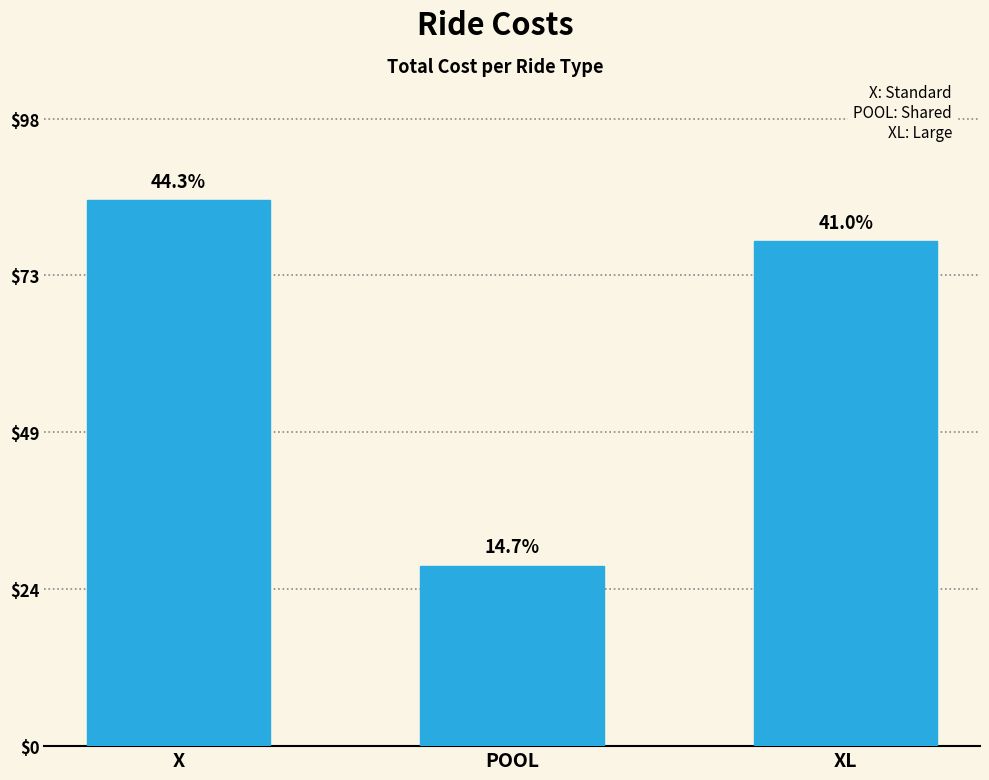

Does the chart contain any negative values?

No